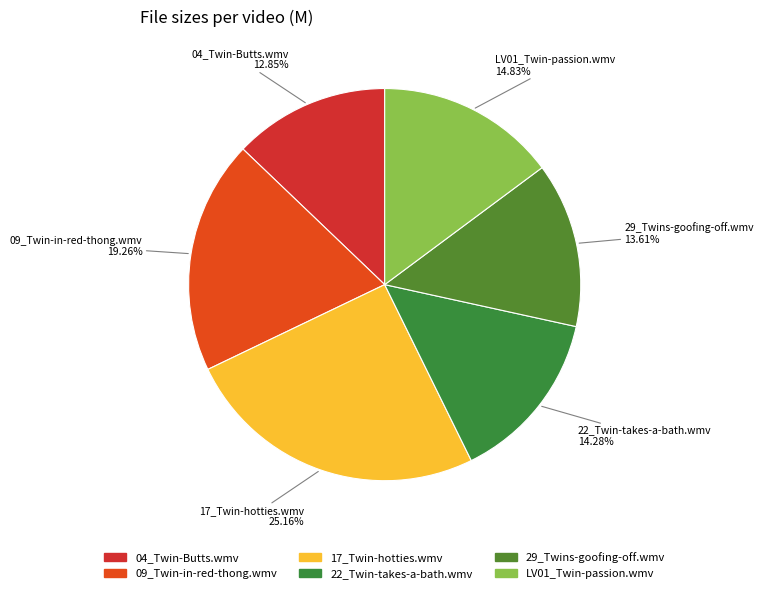

Is the sum of 09_Twin-in-red-thong.wmv and 04_Twin-Butts.wmv greater than half?

No